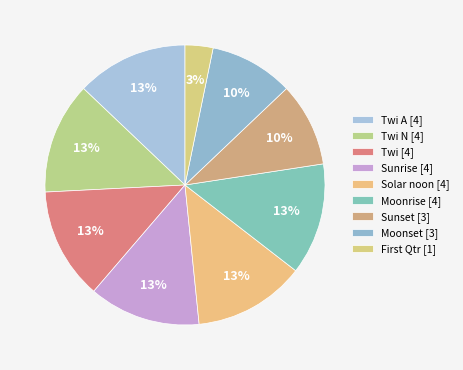

Which category has the biggest portion of the pie?

Twi N